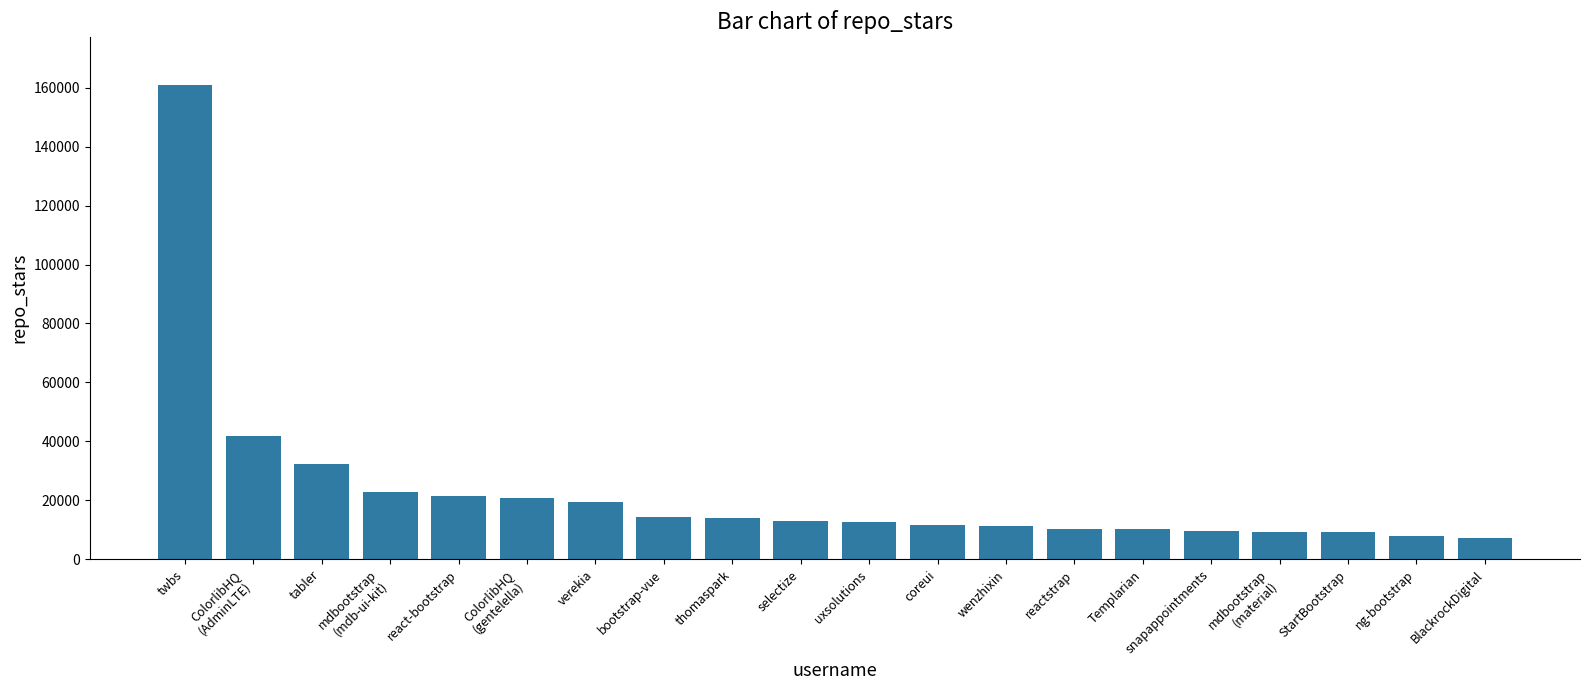

Where is the data nearest to the value 84100?

ColorlibHQ
(AdminLTE)